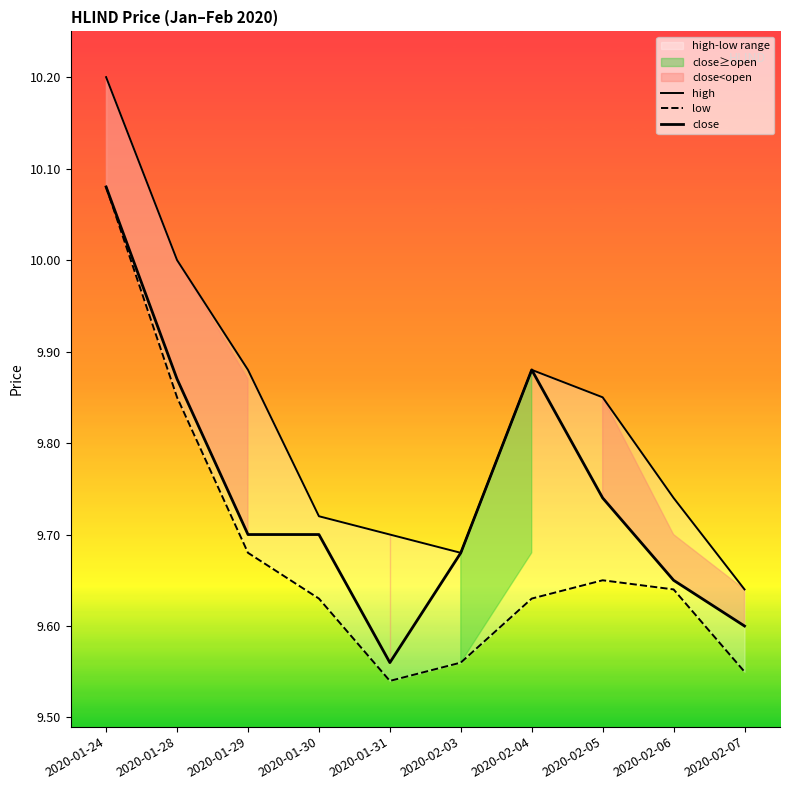

What value does the high series have at 2020-01-29?

9.9